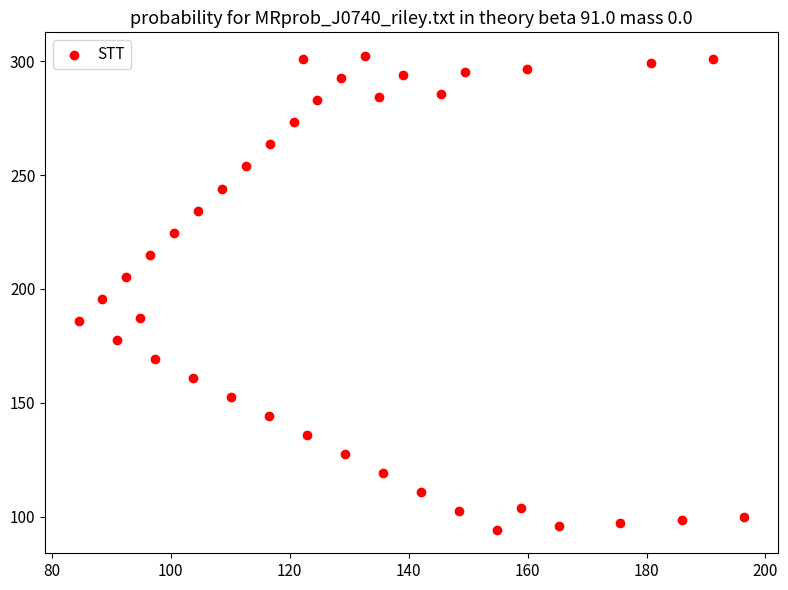

What is the range of X values (max minus min)?

112.0